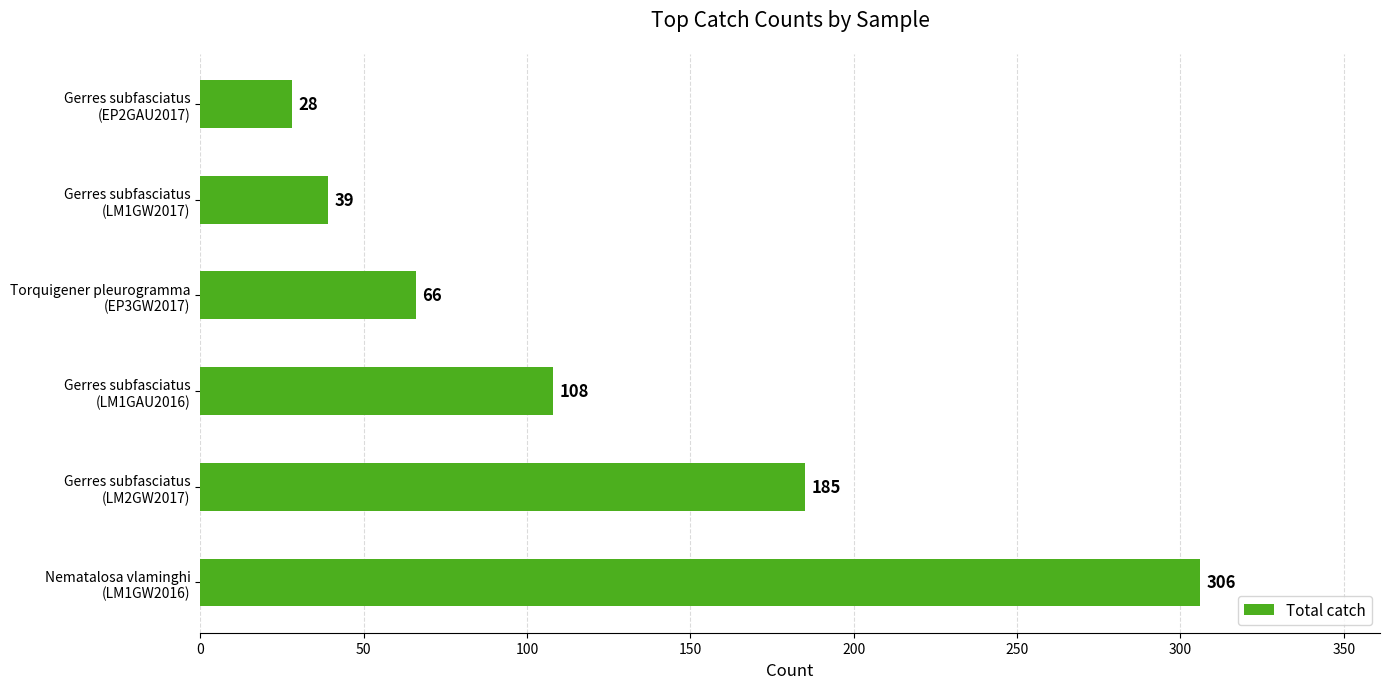

List the labels in order of value, smallest first.

Gerres subfasciatus
(EP2GAU2017), Gerres subfasciatus
(LM1GW2017), Torquigener pleurogramma
(EP3GW2017), Gerres subfasciatus
(LM1GAU2016), Gerres subfasciatus
(LM2GW2017), Nematalosa vlaminghi
(LM1GW2016)